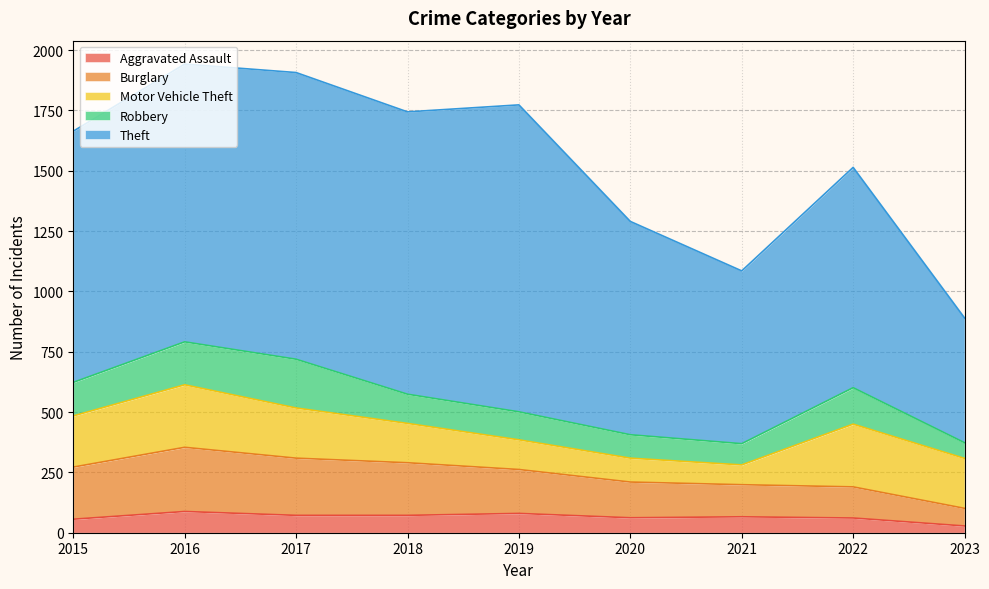

True or false: Aggravated Assault and Burglary intersect in this chart.

False